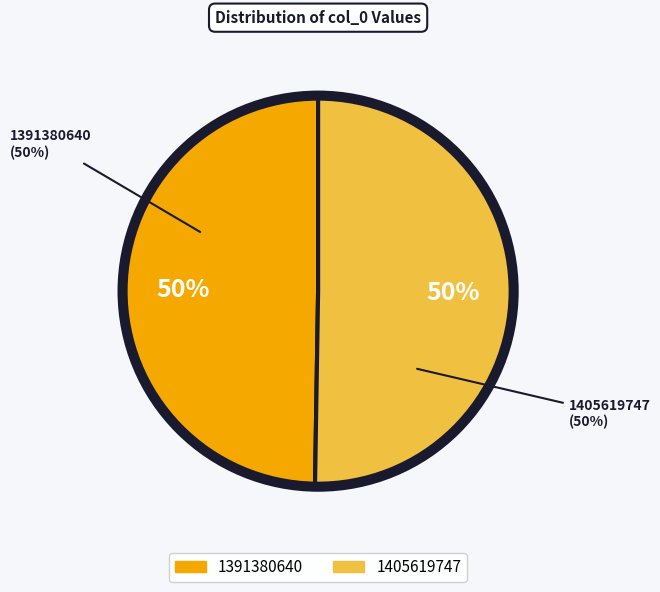

To the nearest percent, what is the average slice percentage?

50%